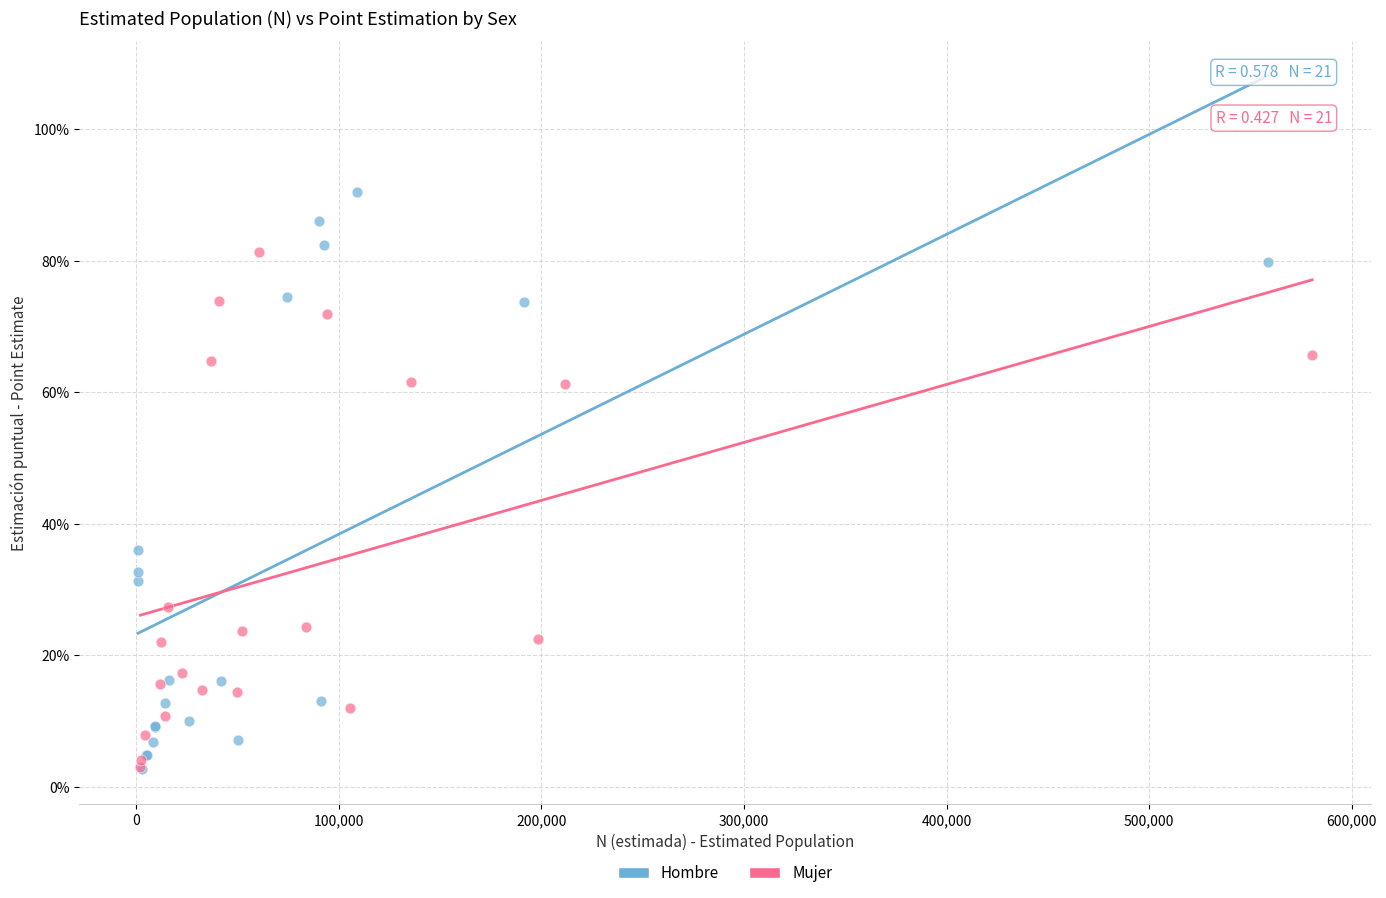

What are all the series names shown in the legend?

Hombre, Mujer